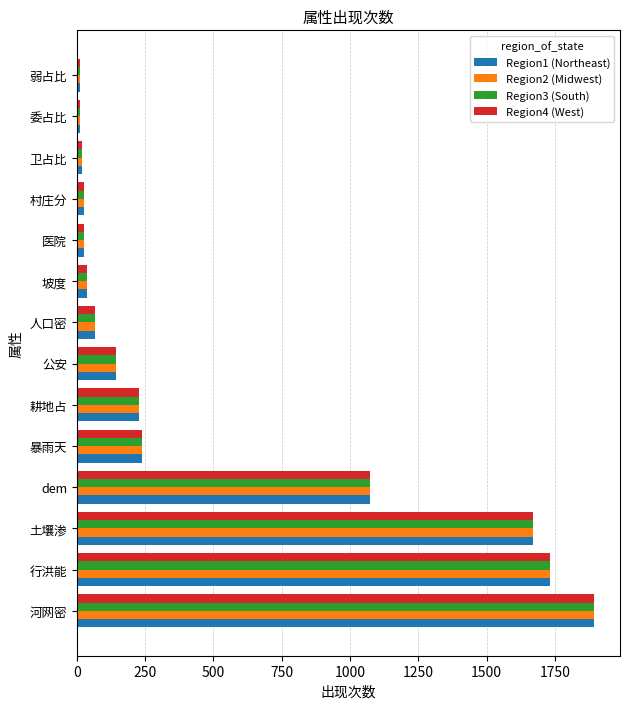

Which label corresponds to the largest value in the chart?

河网密